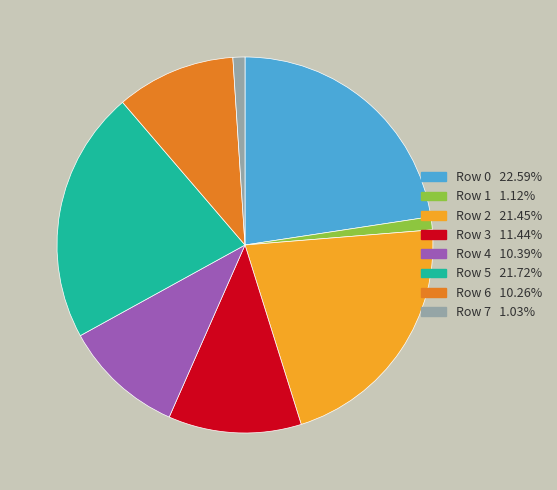

Is the sum of Row 2 21.45% and Row 3 11.44% greater than half?

No